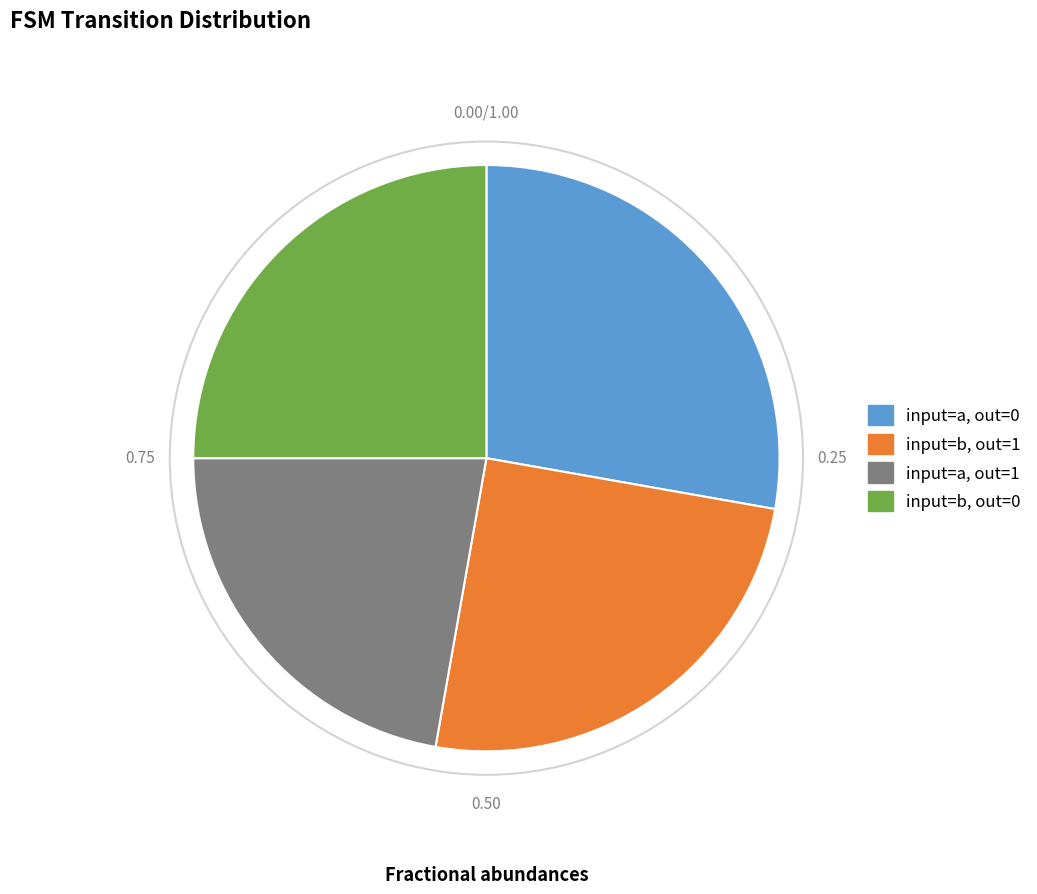

What is the ratio of the value at input=b, out=0 to the value at input=a, out=0?

0.9